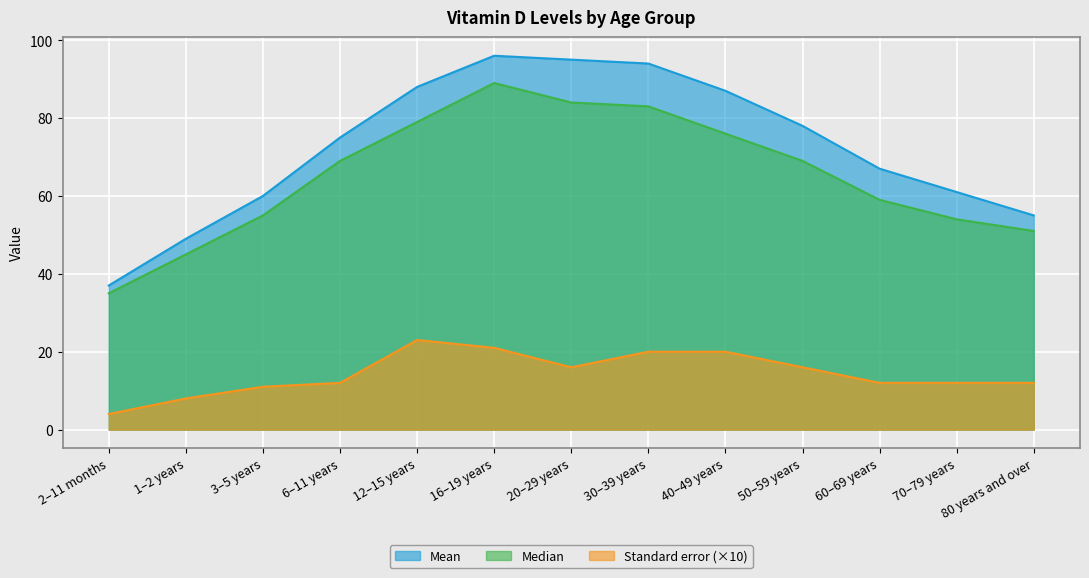

At which category is the sum across all series the highest?

16–19 years